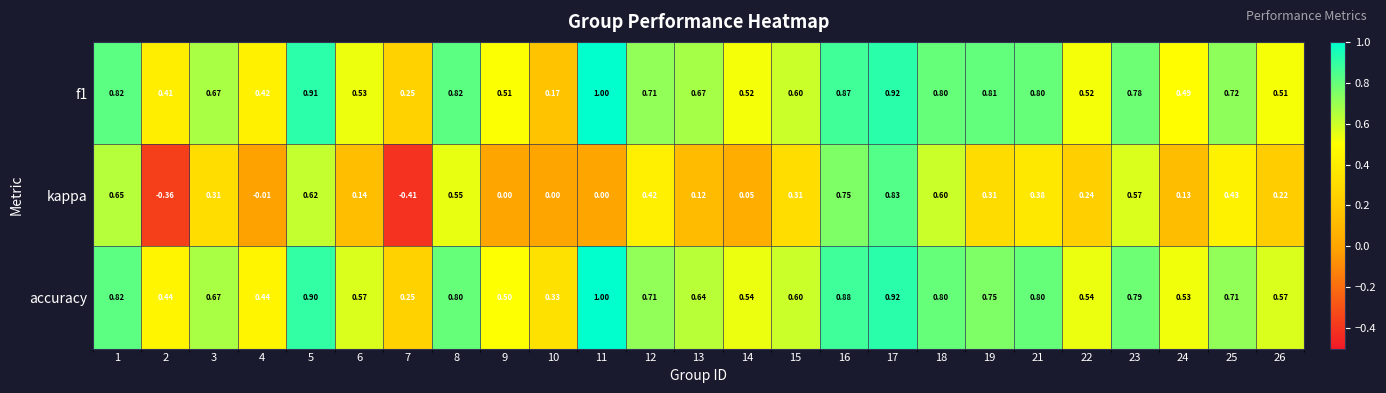

Which series changed the most between 7 and 9?

kappa